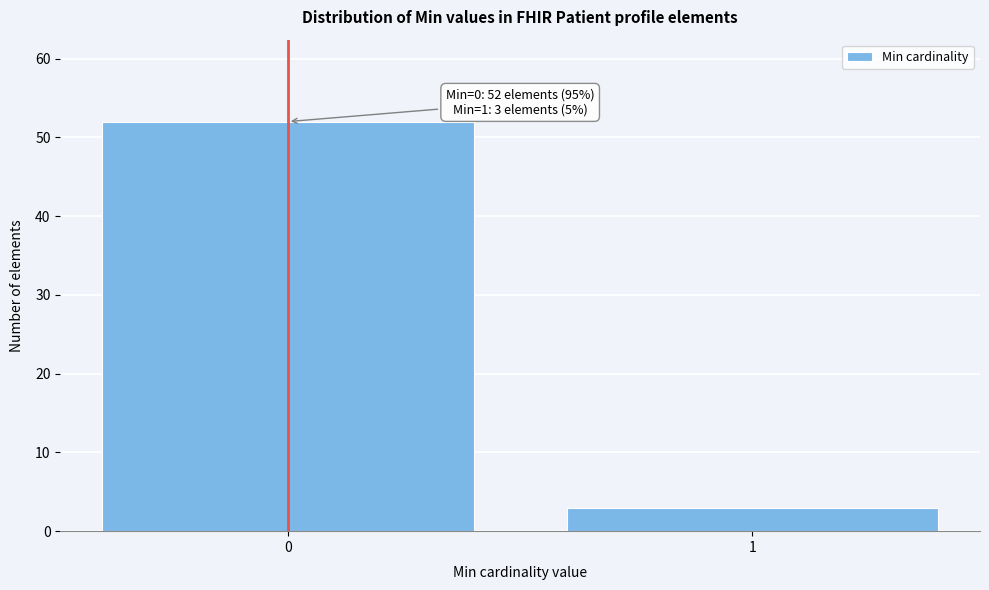

Reading left to right, list all the values displayed in this chart.

52	3